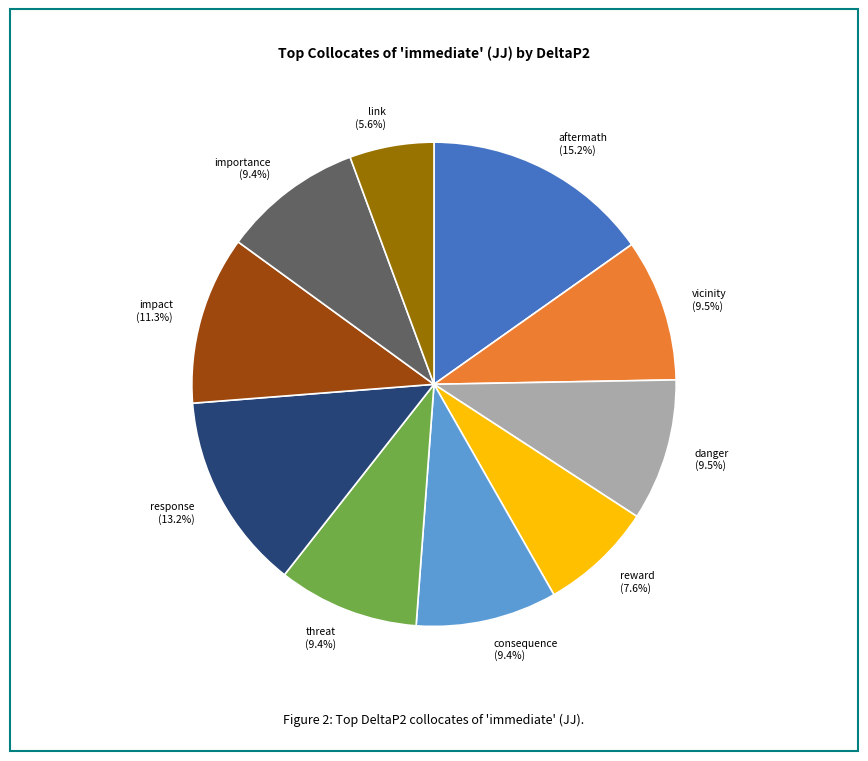

Is it true that threat is 19% of the pie?

False